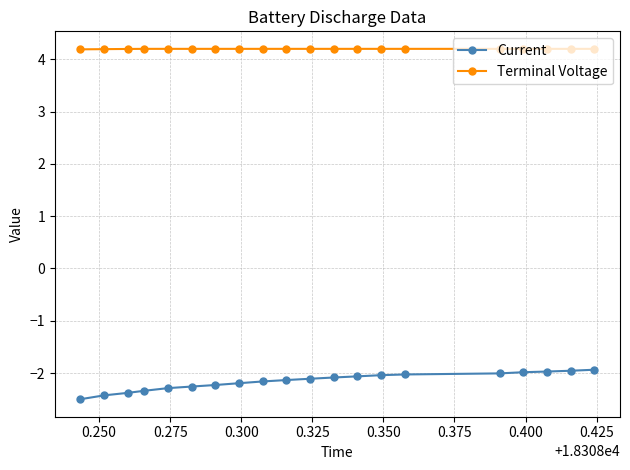

What is the difference between the maximum and minimum values in the Current series?

0.6